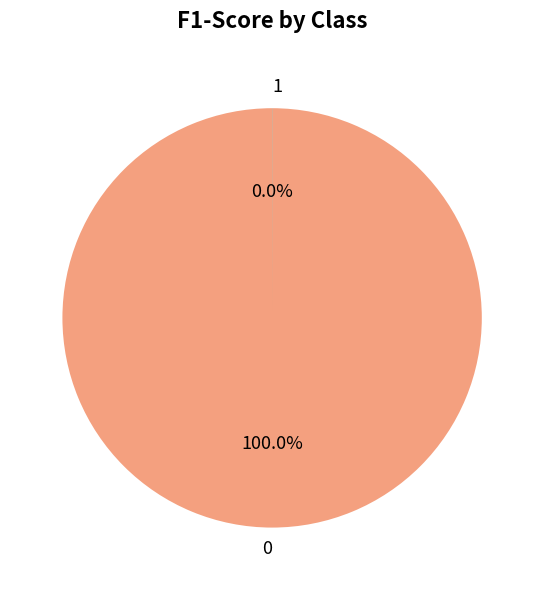

Does 0 represent more than half of the total?

Yes